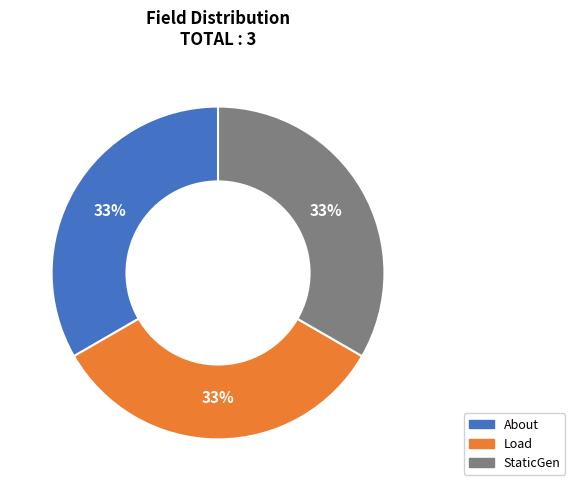

To the nearest percent, what is the combined percentage of StaticGen and Load?

67%